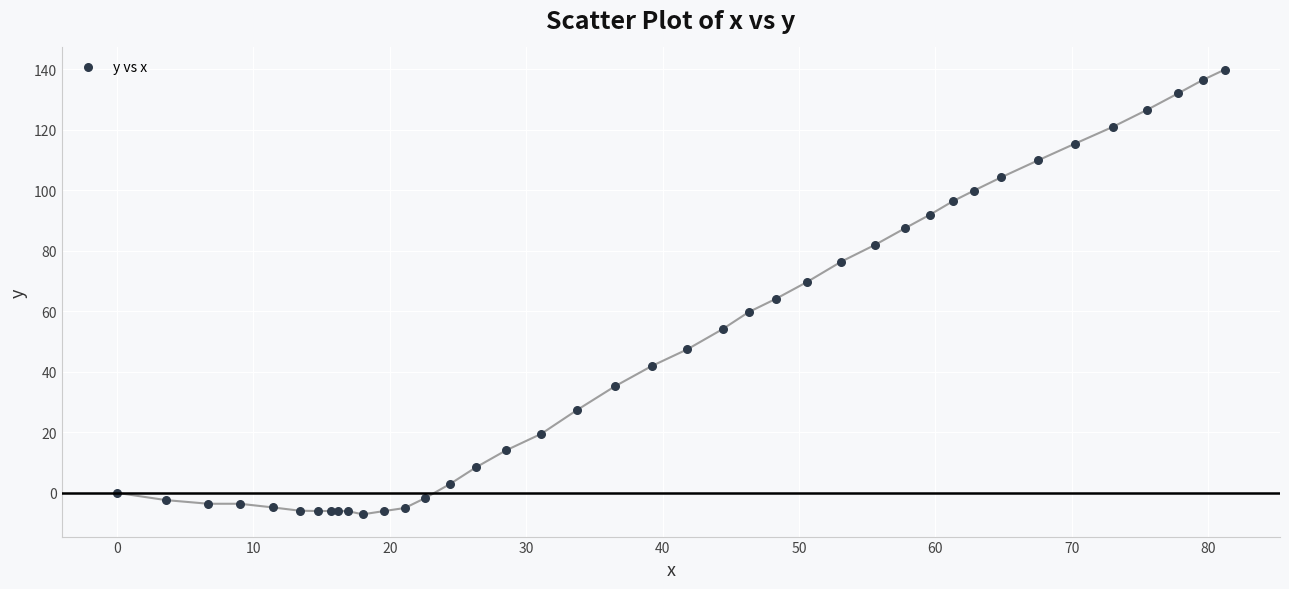

What Y value in the scatter plot is closest to 66?

64.1